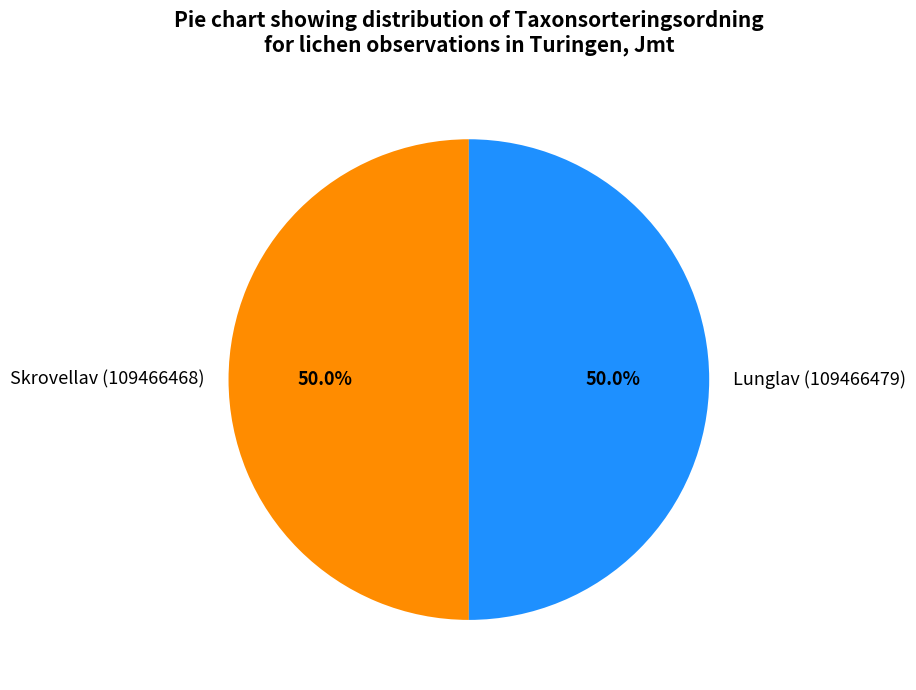

What is the ratio of the value at Skrovellav (109466468) to the value at Lunglav (109466479)?

1.0